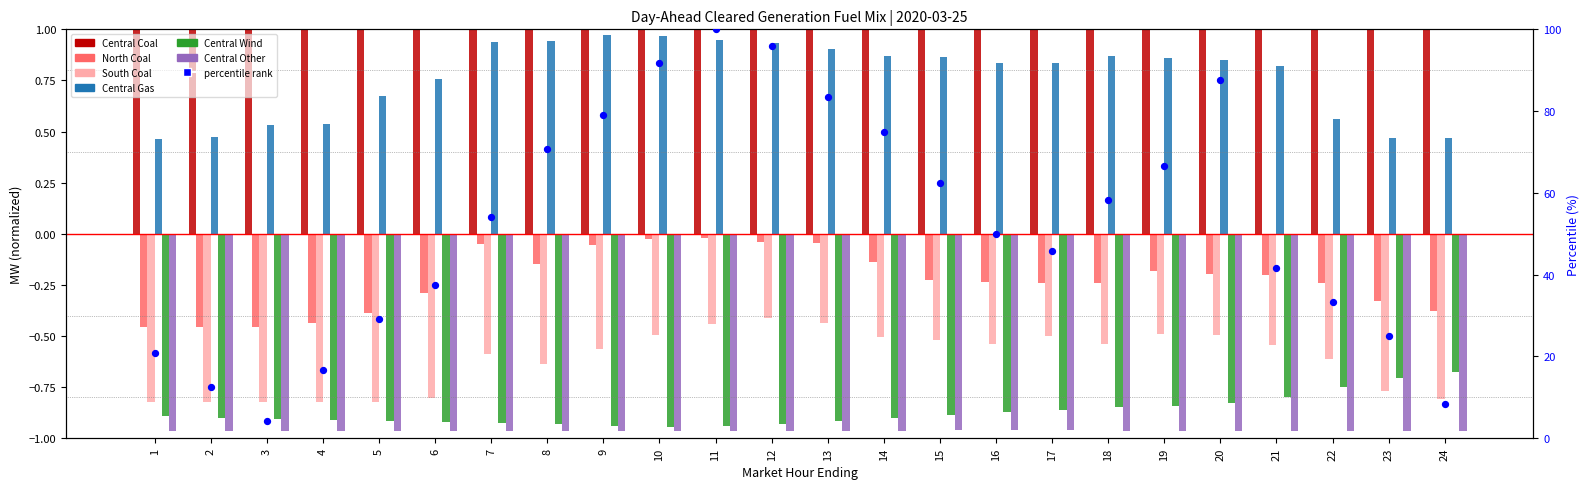

What are all the series names shown in the legend?

Central Coal, North Coal, South Coal, Central Gas, Central Wind, Central Other